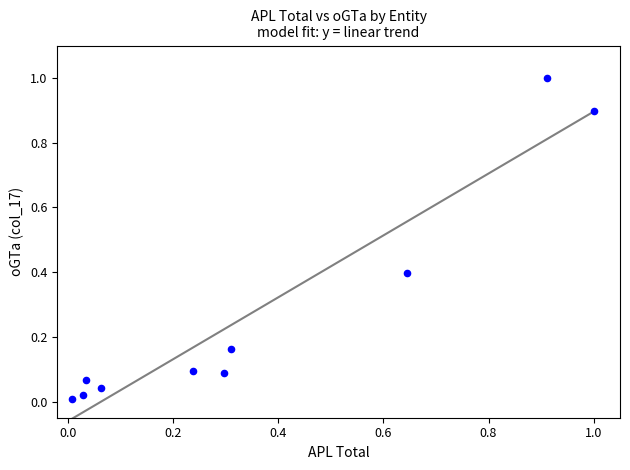

What is the range of Y values (max minus min)?

1.0